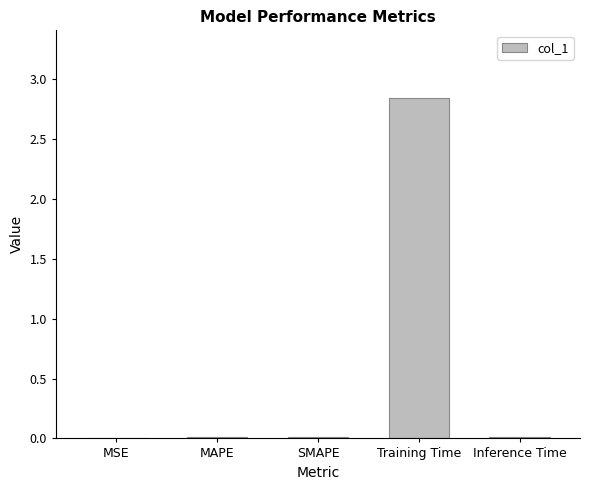

The chart shows a value of 0.0 at SMAPE. True or false?

True